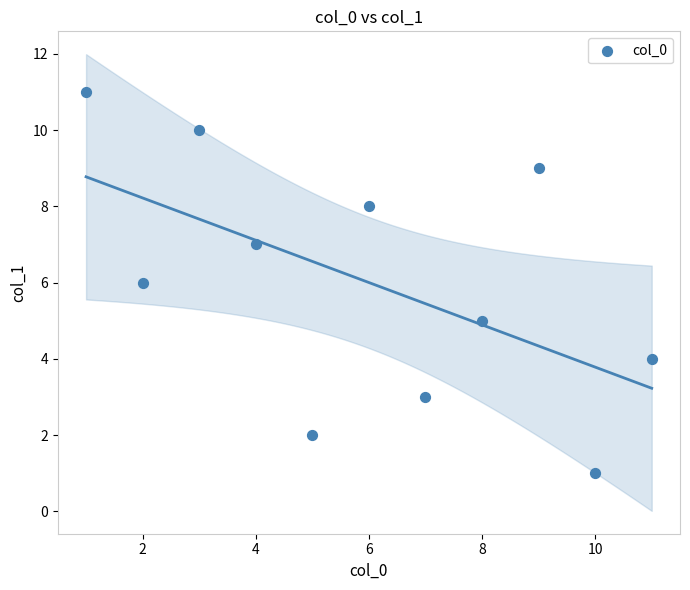

What is the range of X values (max minus min)?

10